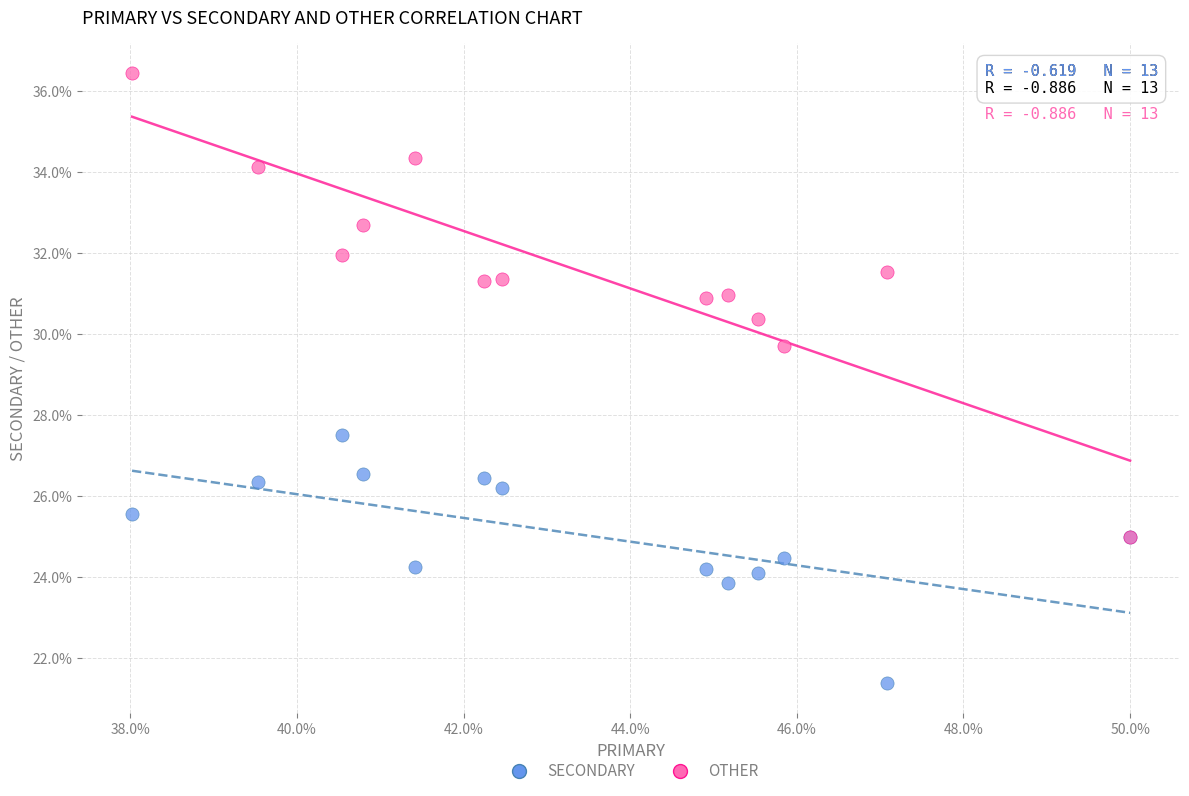

Which series contains the highest Y value?

OTHER